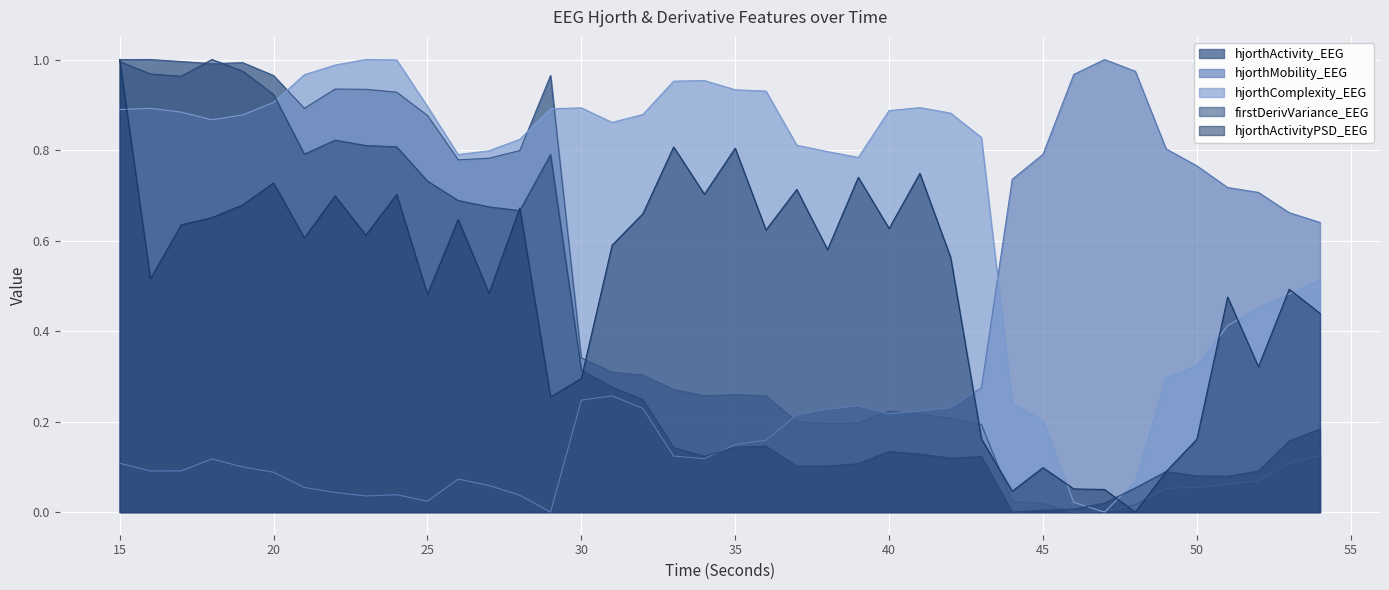

Rank the series by their maximum value, from highest to lowest.

hjorthActivity_EEG, hjorthMobility_EEG, hjorthComplexity_EEG, firstDerivVariance_EEG, hjorthActivityPSD_EEG